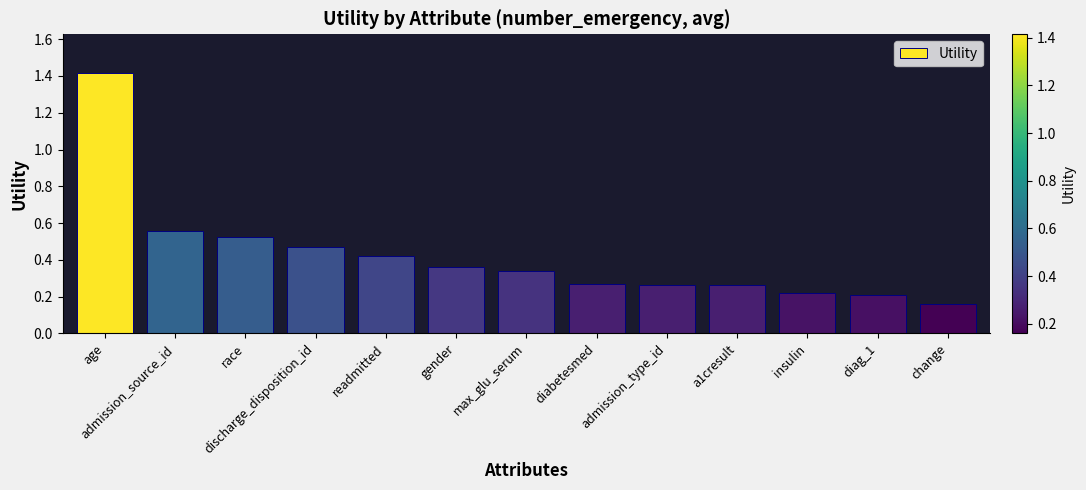

What position from the right is change?

1